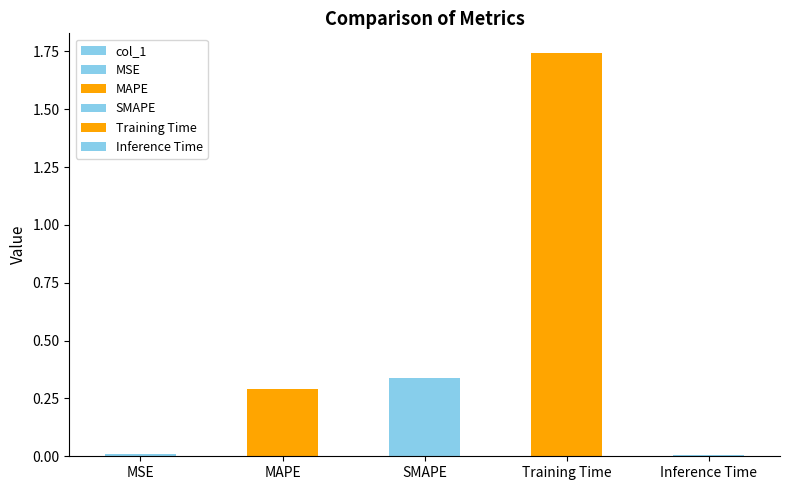

Reading left to right, what are all the values shown in this chart?

0.0	0.3	0.3	1.7	0.0